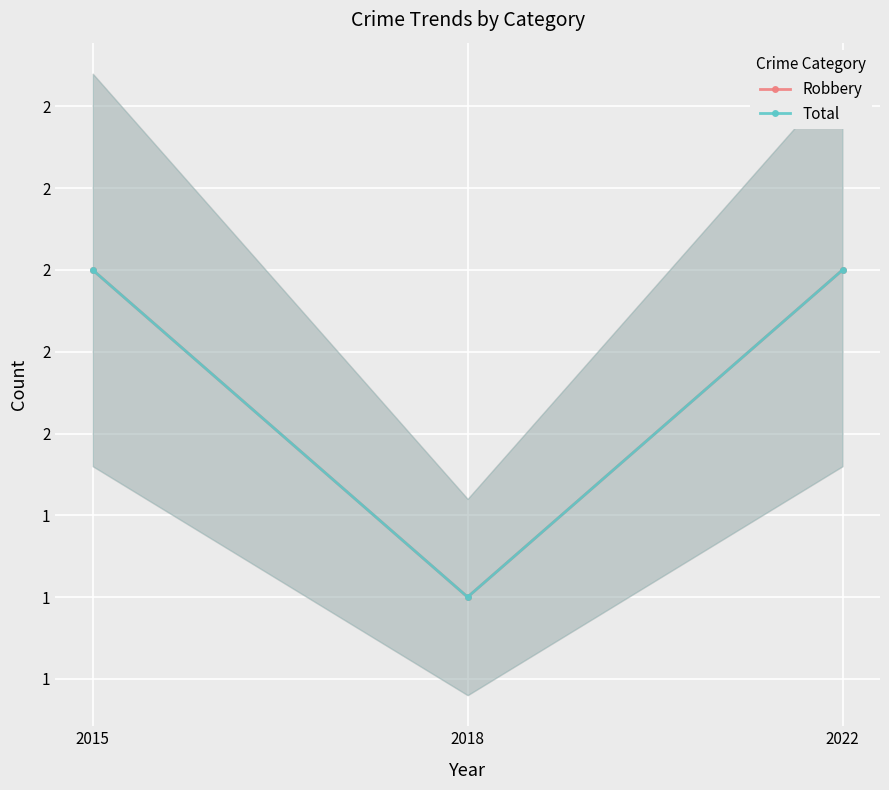

How many categories are shown in the chart?

3